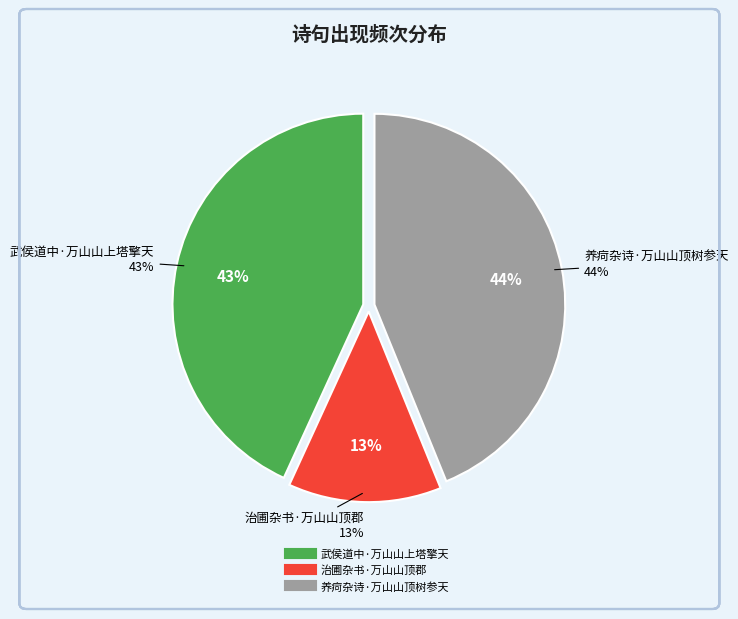

What is the total percentage of 武侯道中·万山山上塔擎天 and 养疴杂诗·万山山顶树参天?

87.0%